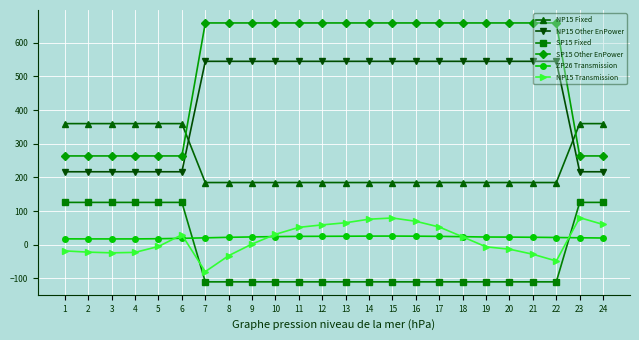

What is the smallest value displayed?

-110.0